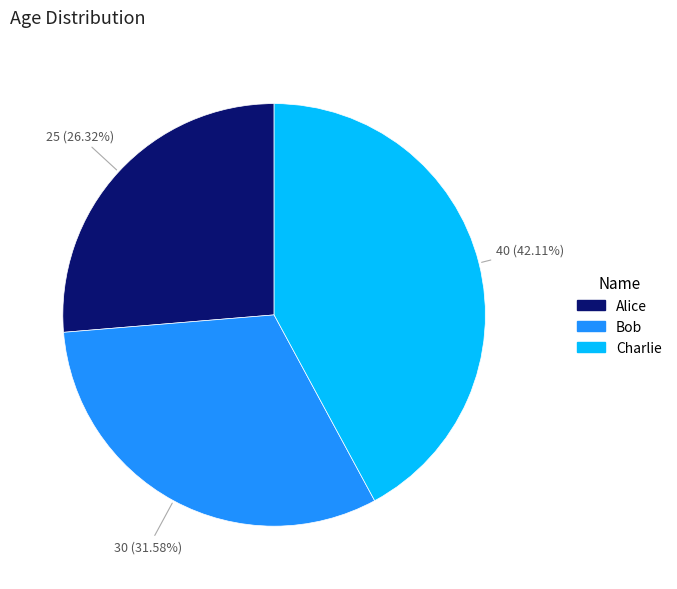

What portion of the pie excludes Bob?

68.4%